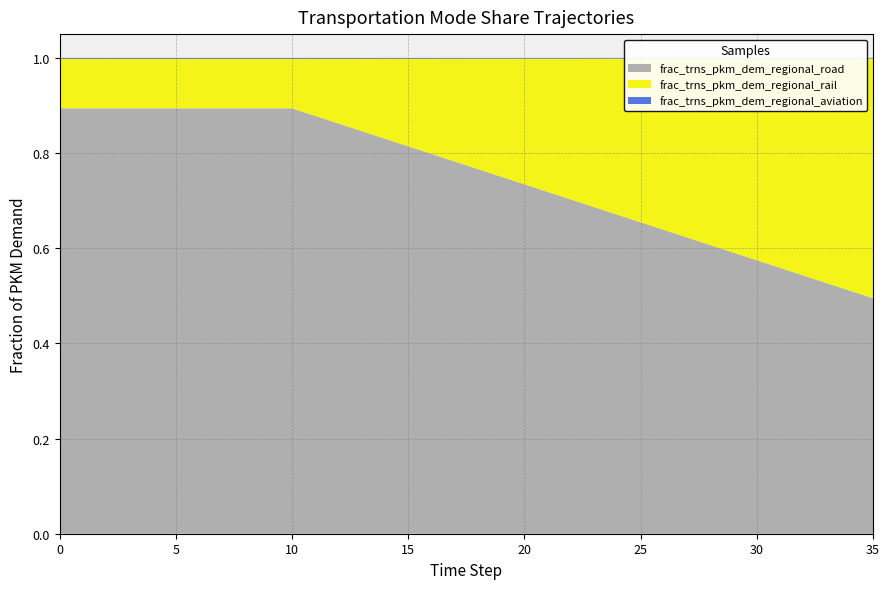

Reading left to right, transcribe all the data shown in this chart.

frac_trns_pkm_dem_regional_aviation: 0=0.0	1=0.0	2=0.0	3=0.0	4=0.0	5=0.0	6=0.0	7=0.0	8=0.0	9=0.0	10=0.0	11=0.0	12=0.0	13=0.0	14=0.0	15=0.0	16=0.0	17=0.0	18=0.0	19=0.0	20=0.0	21=0.0	22=0.0	23=0.0	24=0.0	25=0.0	26=0.0	27=0.0	28=0.0	29=0.0	30=0.0	31=0.0	32=0.0	33=0.0	34=0.0	35=0.0
frac_trns_pkm_dem_regional_rail: 0=0.1	1=0.1	2=0.1	3=0.1	4=0.1	5=0.1	6=0.1	7=0.1	8=0.1	9=0.1	10=0.1	11=0.1	12=0.1	13=0.2	14=0.2	15=0.2	16=0.2	17=0.2	18=0.2	19=0.2	20=0.3	21=0.3	22=0.3	23=0.3	24=0.3	25=0.3	26=0.4	27=0.4	28=0.4	29=0.4	30=0.4	31=0.4	32=0.5	33=0.5	34=0.5	35=0.5
frac_trns_pkm_dem_regional_road: 0=0.9	1=0.9	2=0.9	3=0.9	4=0.9	5=0.9	6=0.9	7=0.9	8=0.9	9=0.9	10=0.9	11=0.9	12=0.9	13=0.8	14=0.8	15=0.8	16=0.8	17=0.8	18=0.8	19=0.8	20=0.7	21=0.7	22=0.7	23=0.7	24=0.7	25=0.7	26=0.6	27=0.6	28=0.6	29=0.6	30=0.6	31=0.6	32=0.5	33=0.5	34=0.5	35=0.5